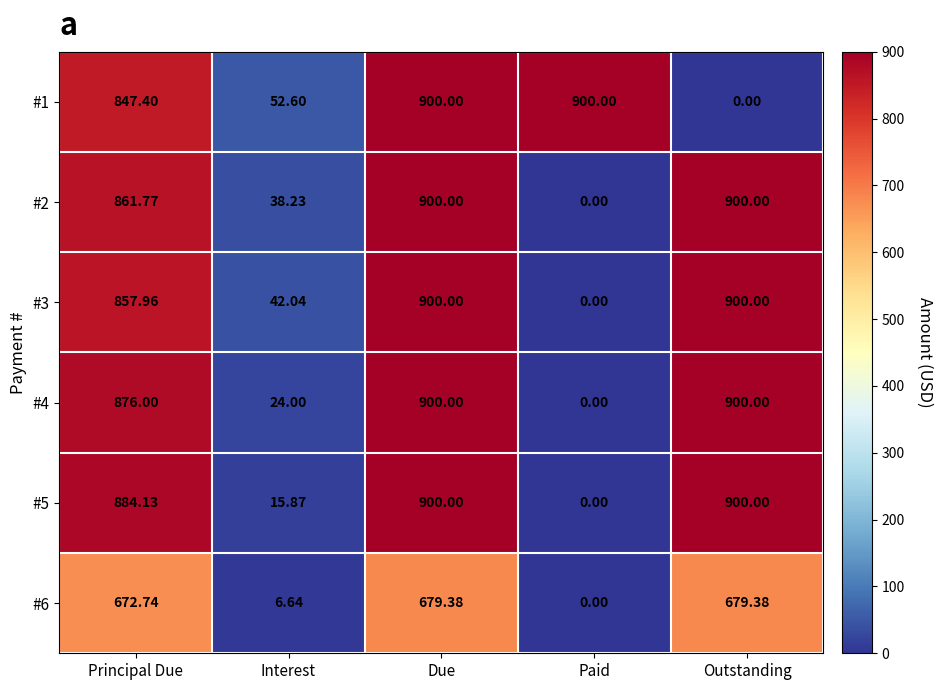

Where does the #2 series first go above 861?

Principal Due